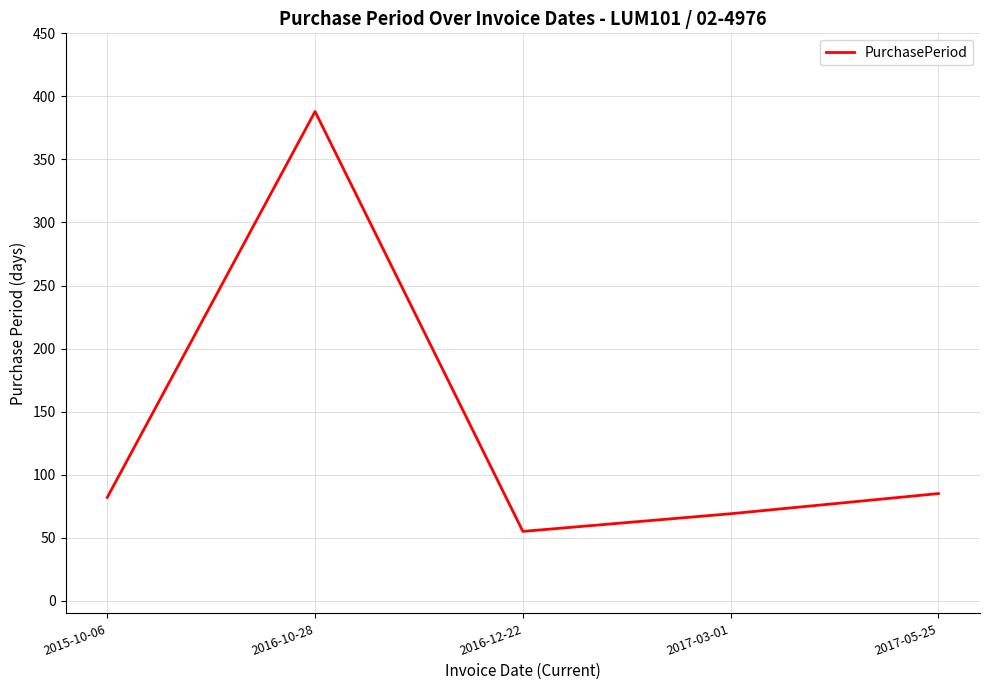

The value at 2016-10-28 is 388. True or false?

True